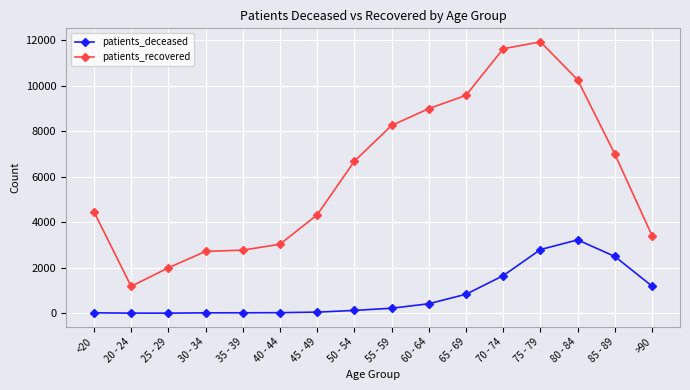

Which series has the largest range (max minus min)?

patients_recovered